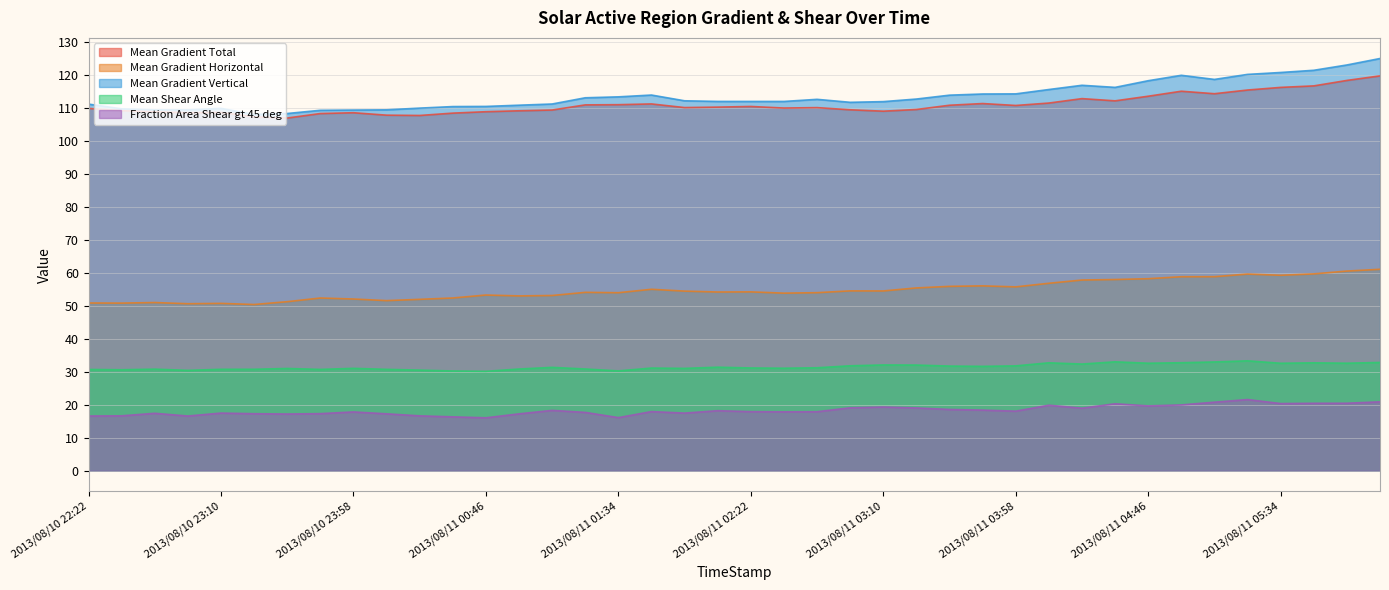

Is it true that Mean Gradient Horizontal equals 52.4 at 2013/08/11 00:34?

True